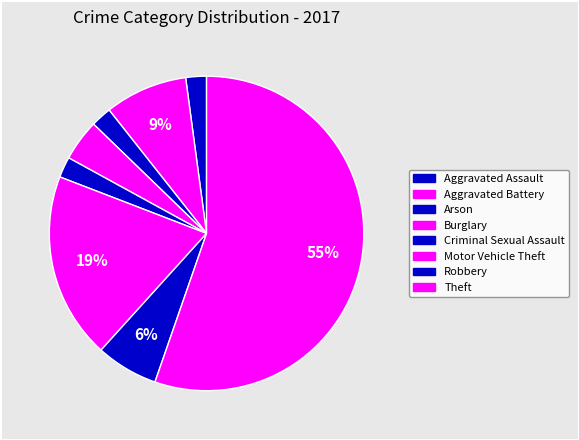

Count the number of slices in the pie.

8